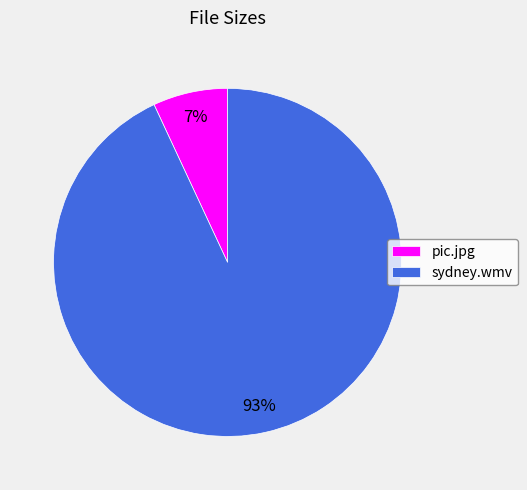

To the nearest percent, what is the average slice percentage?

50%